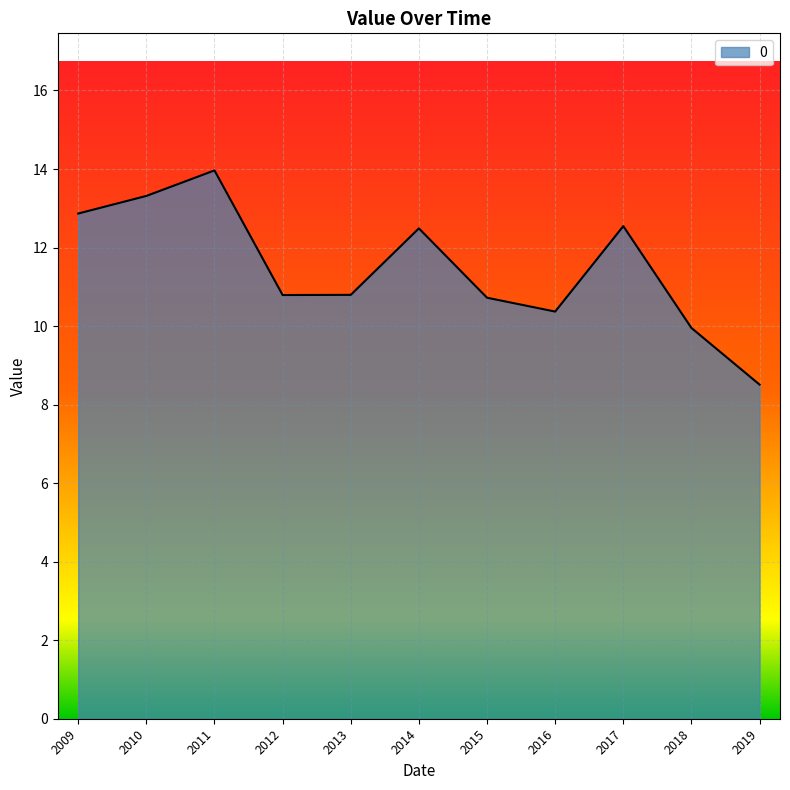

The value at 2009 is 12.9. True or false?

True